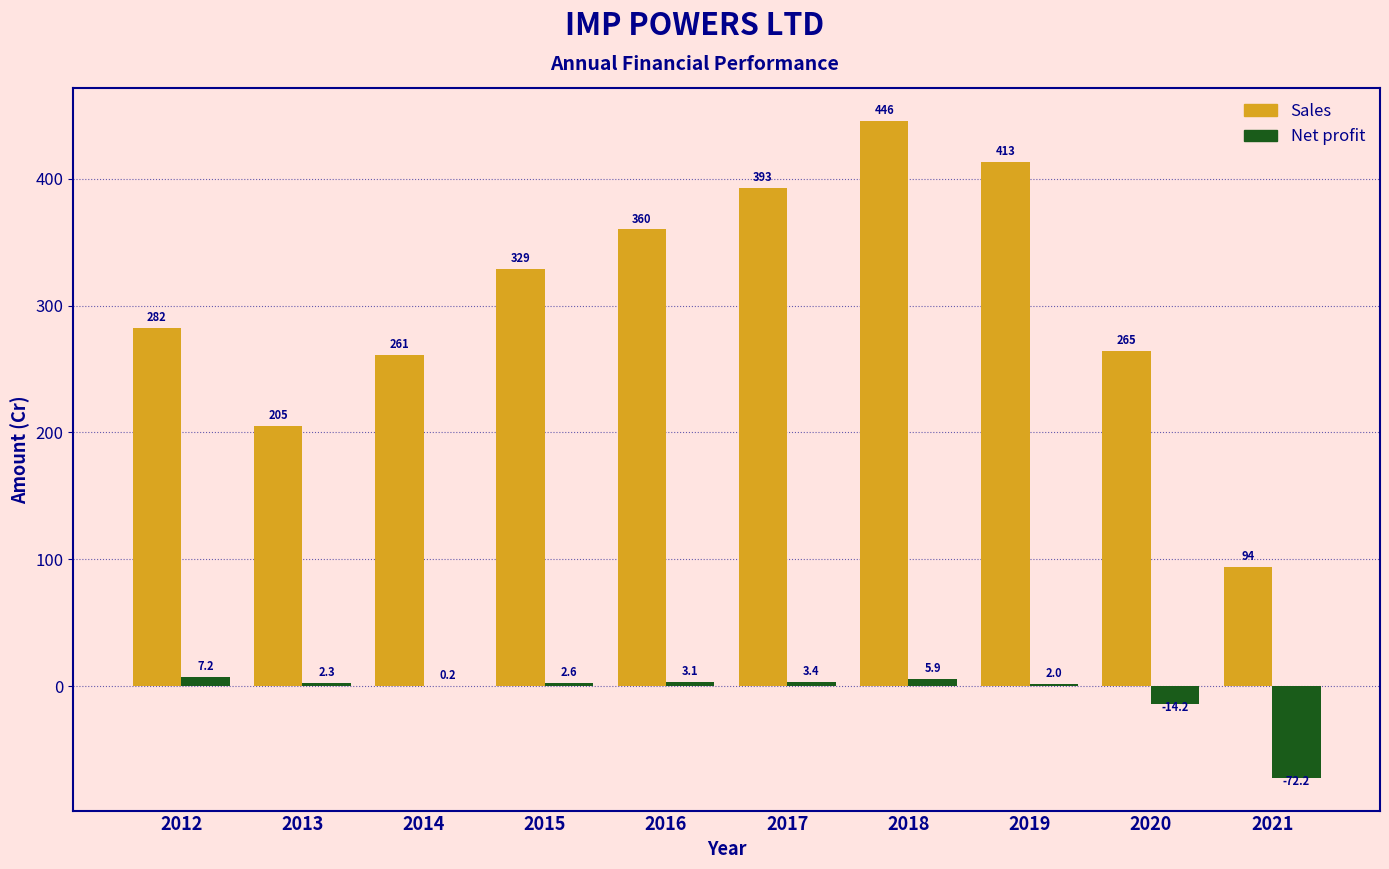

What is the approximate value of Sales at 2015?

329.1